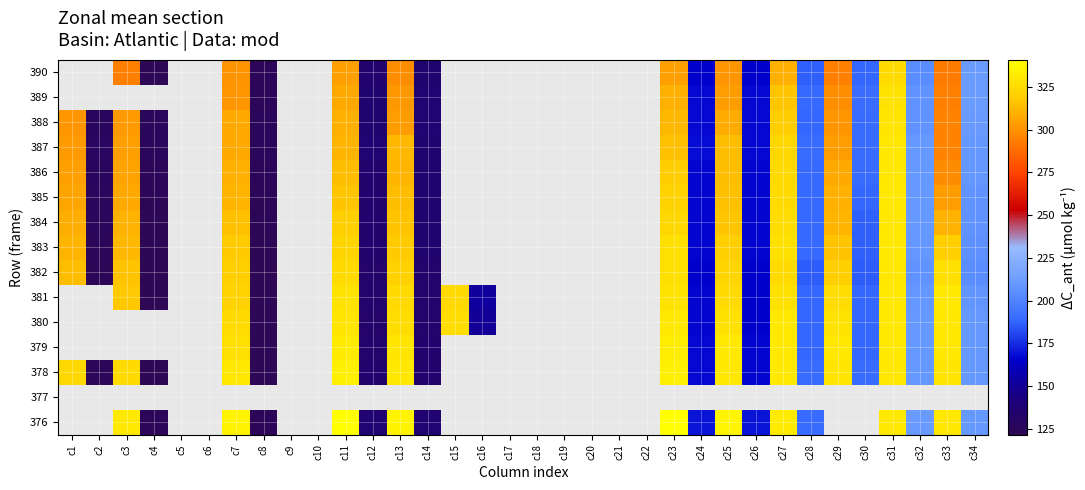

Between c5 and c19, which is larger?

c19